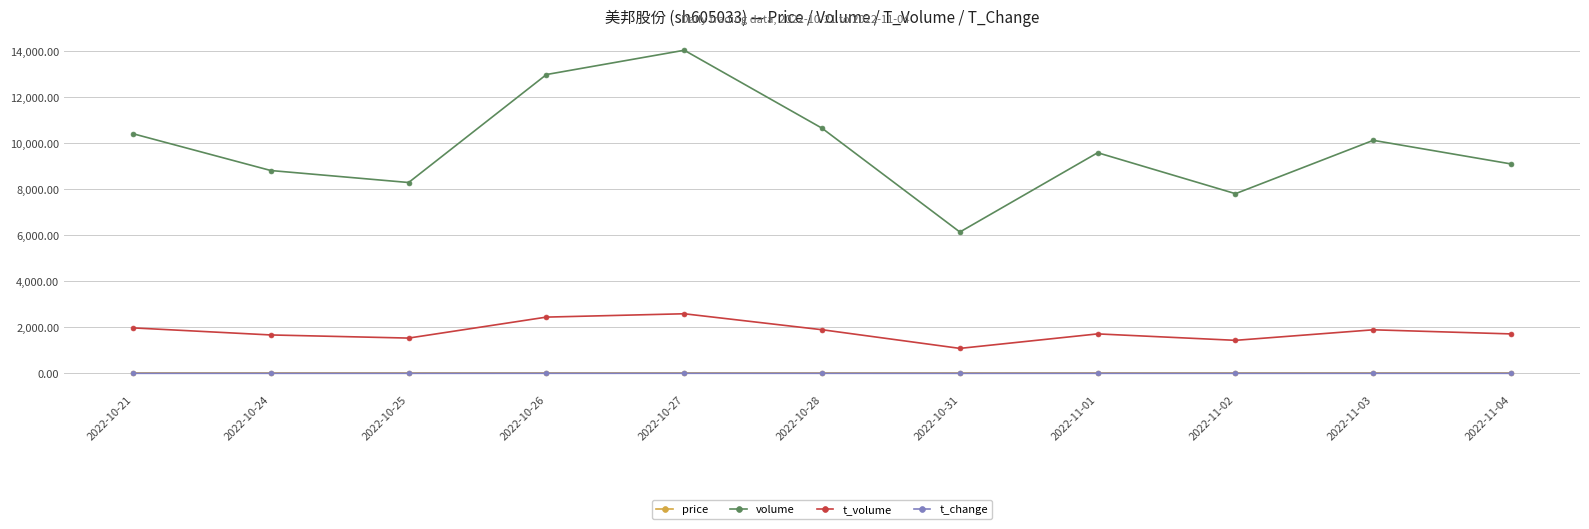

How many lines are shown in the chart?

4